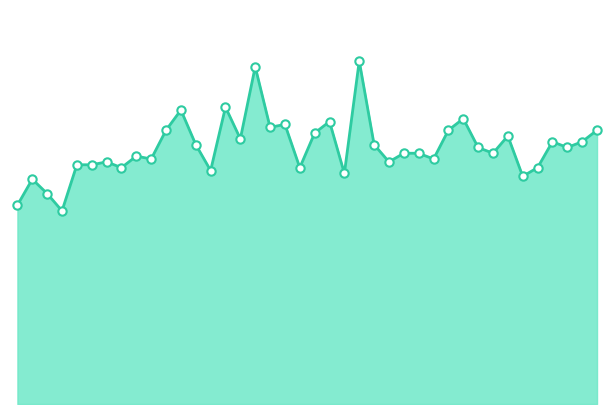

Does the chart have visible grid lines?

No